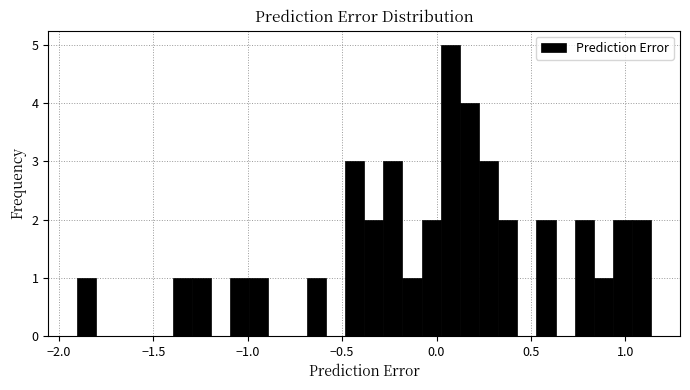

Read against the x-axis, roughly where is the centre of the tallest bar?

0.05